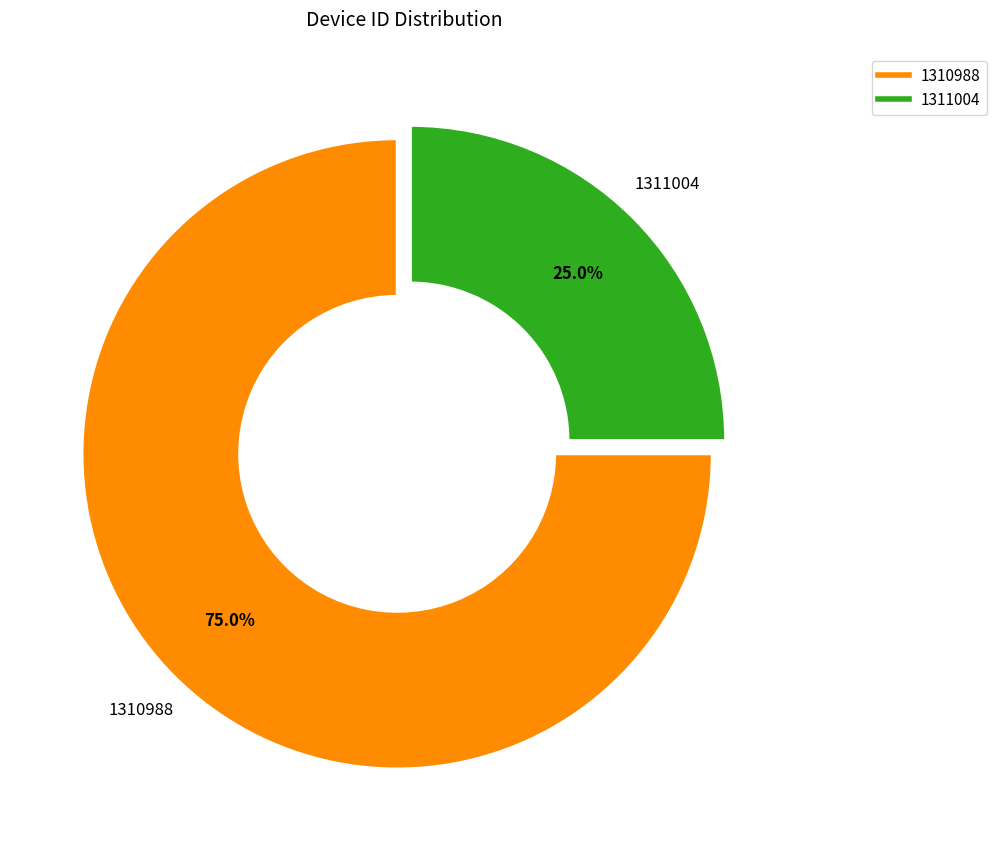

Is there any slice that represents more than half of the pie?

Yes